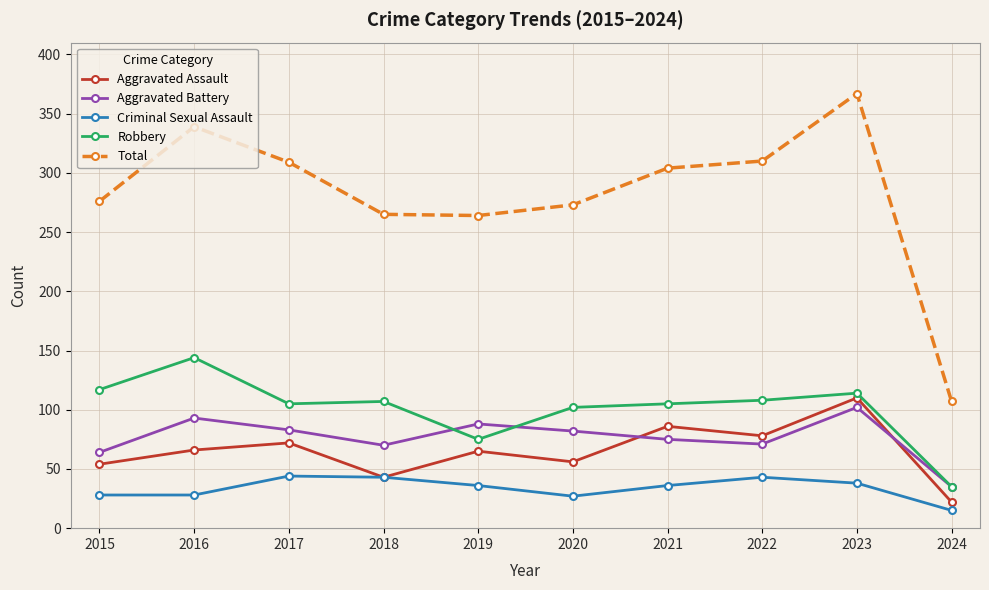

True or false: Total has a value of 107 at 2024.

True